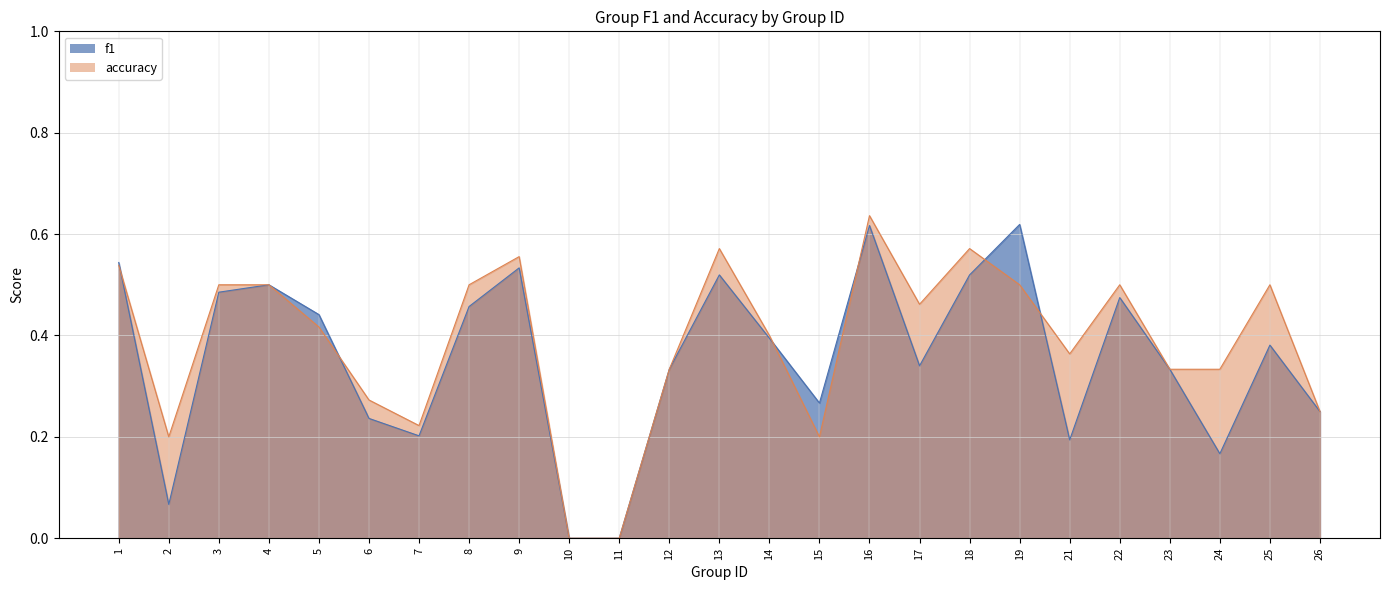

How many distinct data groups are displayed?

2